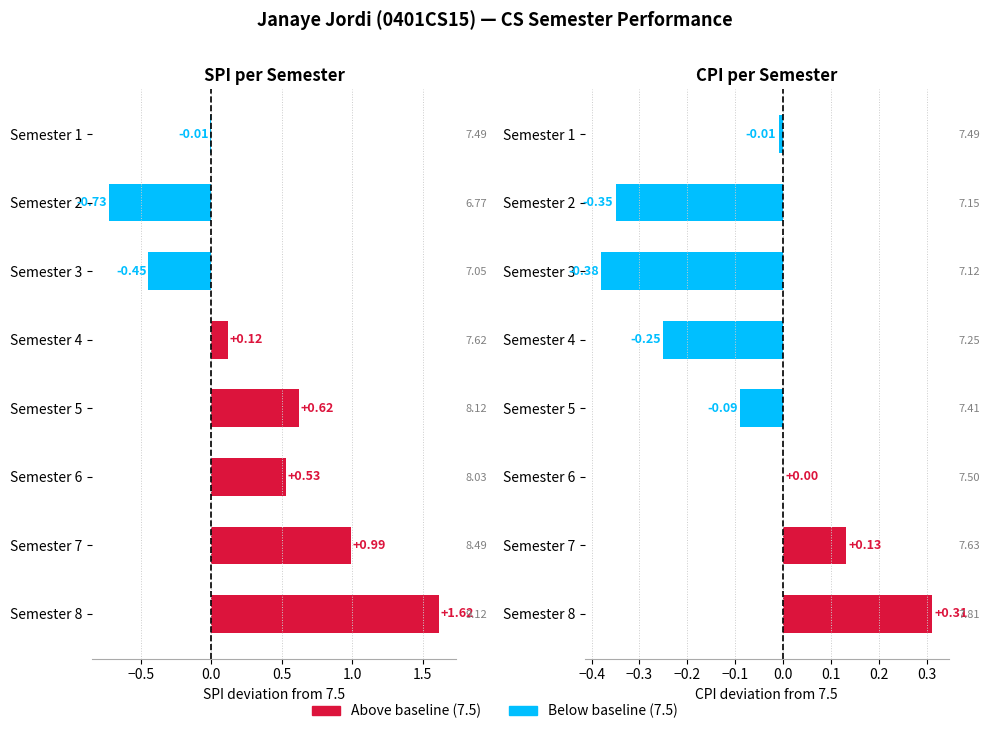

What is the average value of the CPI series?

-0.1